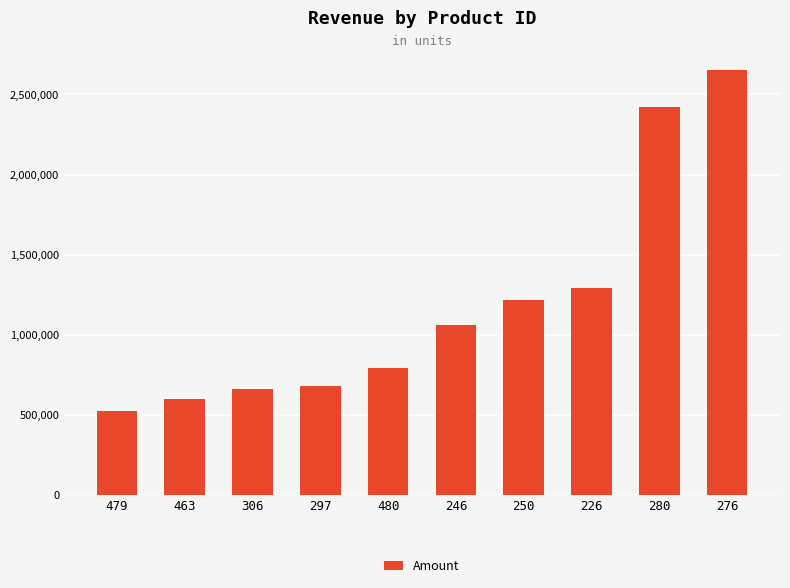

Reading left to right, extract all data points from this chart.

479=527307	463=601304	306=661089	297=684138	480=794362	246=1064310	250=1218689	226=1292645	280=2419868	276=2651992